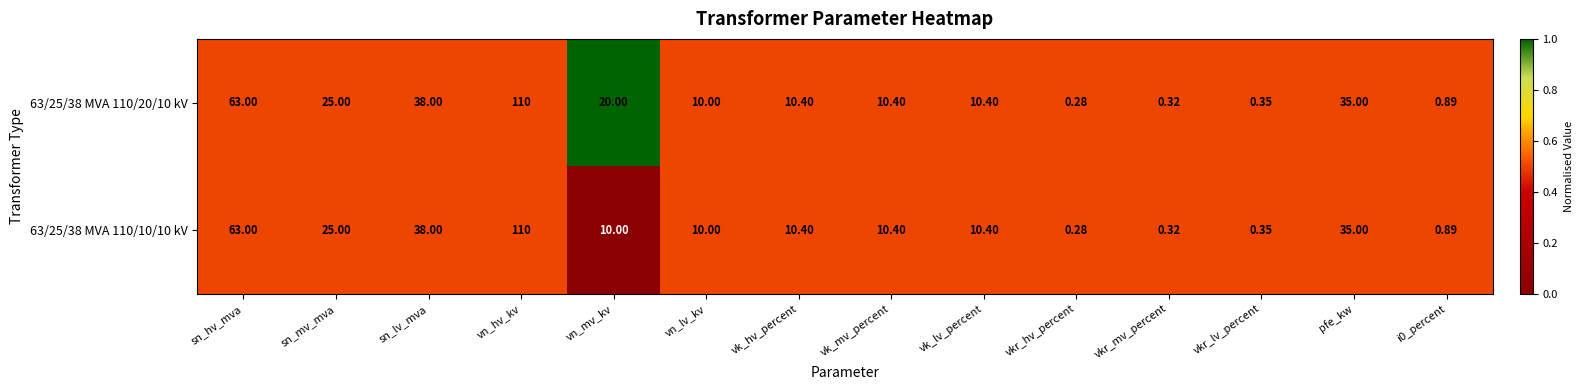

Is the value of 63/25/38 MVA 110/10/10 kV at vkr_lv_percent greater than the value of 63/25/38 MVA 110/20/10 kV at sn_lv_mva?

No